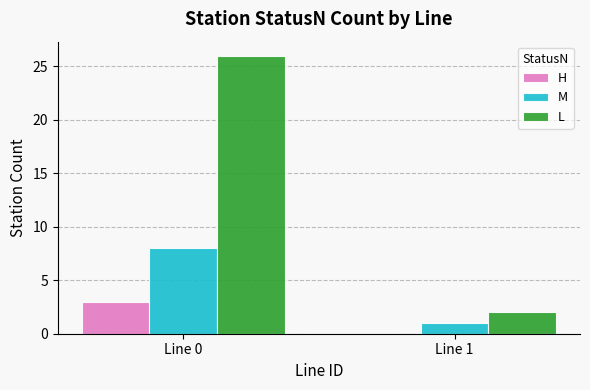

Which series changed the most between Line 0 and Line 1?

L